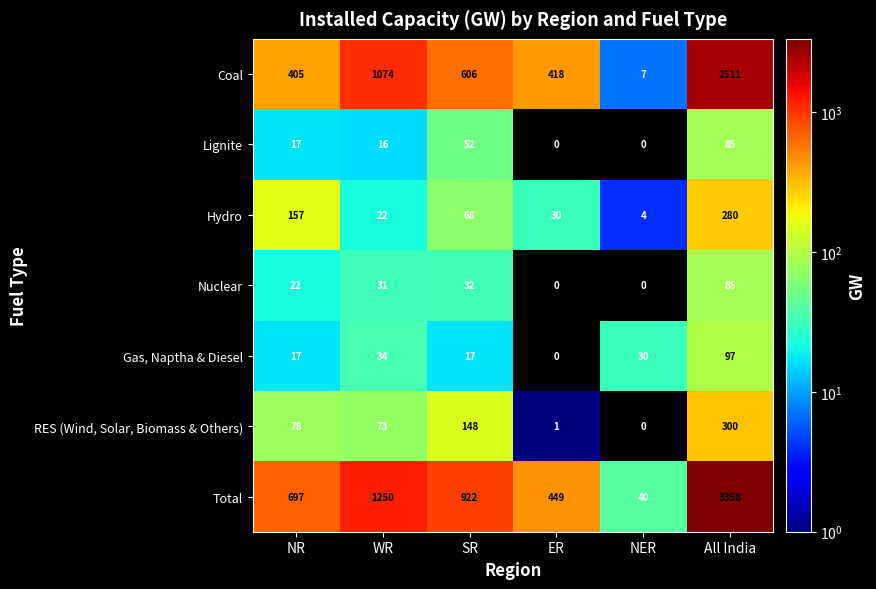

At which label does Hydro first exceed 68?

NR